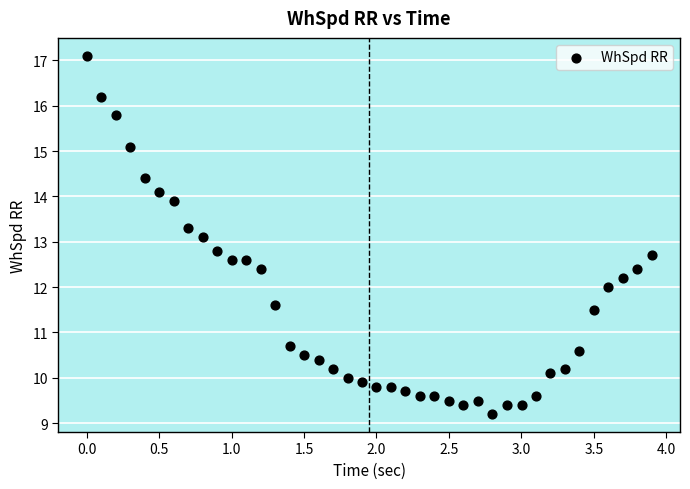

What Y value in the scatter plot is closest to 13?

13.1